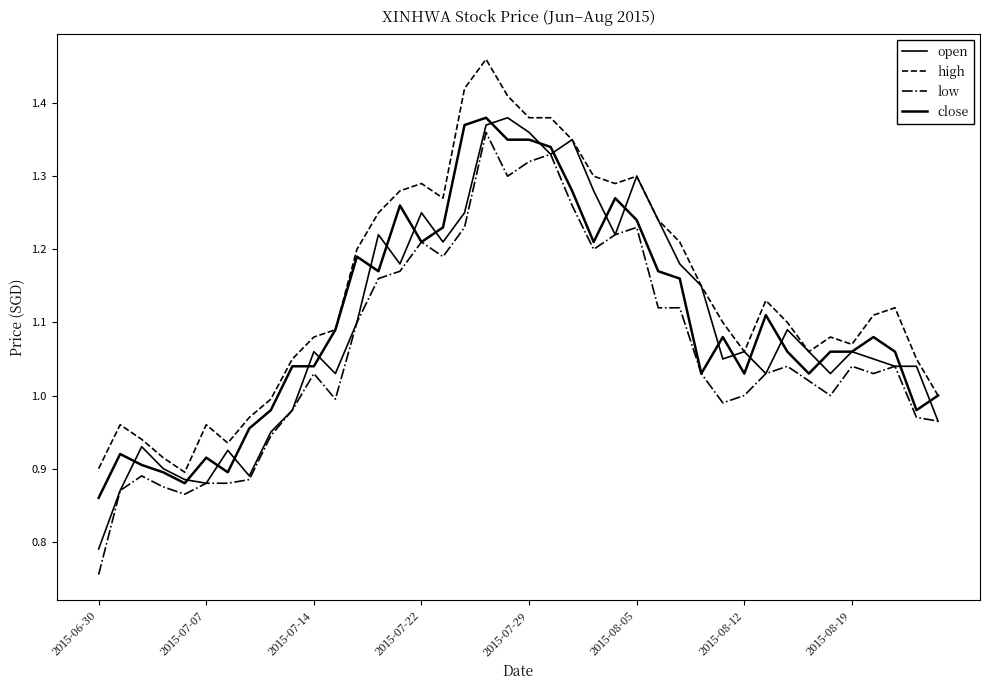

True or false: high and close cross at least once.

False